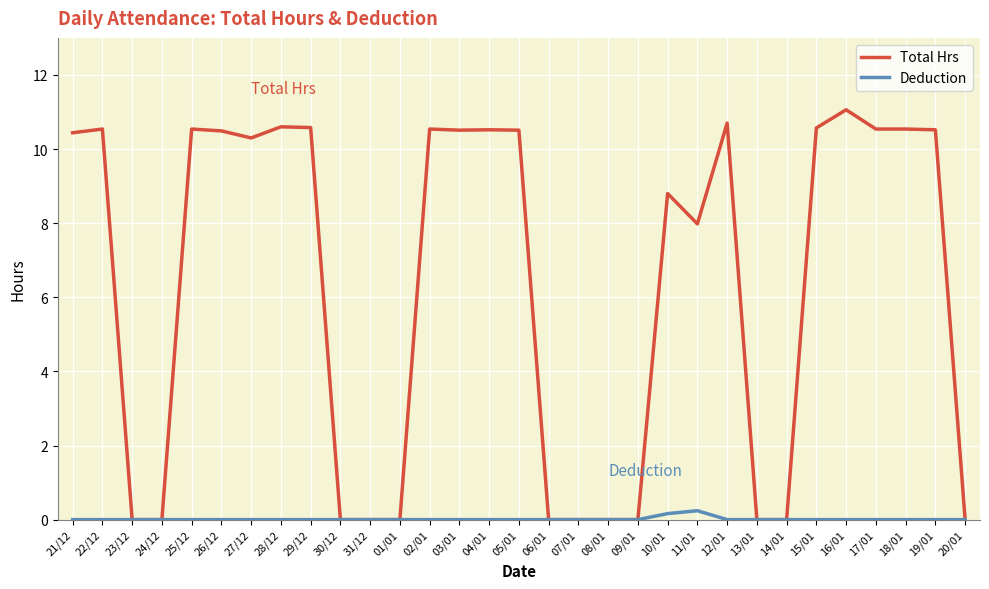

Which series has the largest range (max minus min)?

Total Hrs